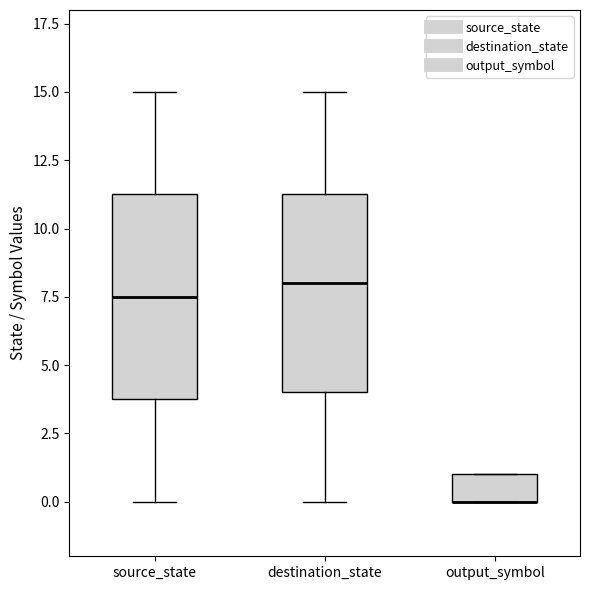

Reading left to right, transcribe this box plot: for each box, give where its median line is, the range the box spans, and where its two whiskers end, as read against the y-axis. The values are not printed on the chart, so give them approximately, as read against the axis.

source_state: median 7.5, box 4.0 to 11.5, whiskers 0.0 to 15.0
destination_state: median 8.0, box 4.0 to 11.5, whiskers 0.0 to 15.0
output_symbol: median 0.0 (drawn on the box's lower edge), box 0.0 to 1.0, whiskers 0.0 to 1.0